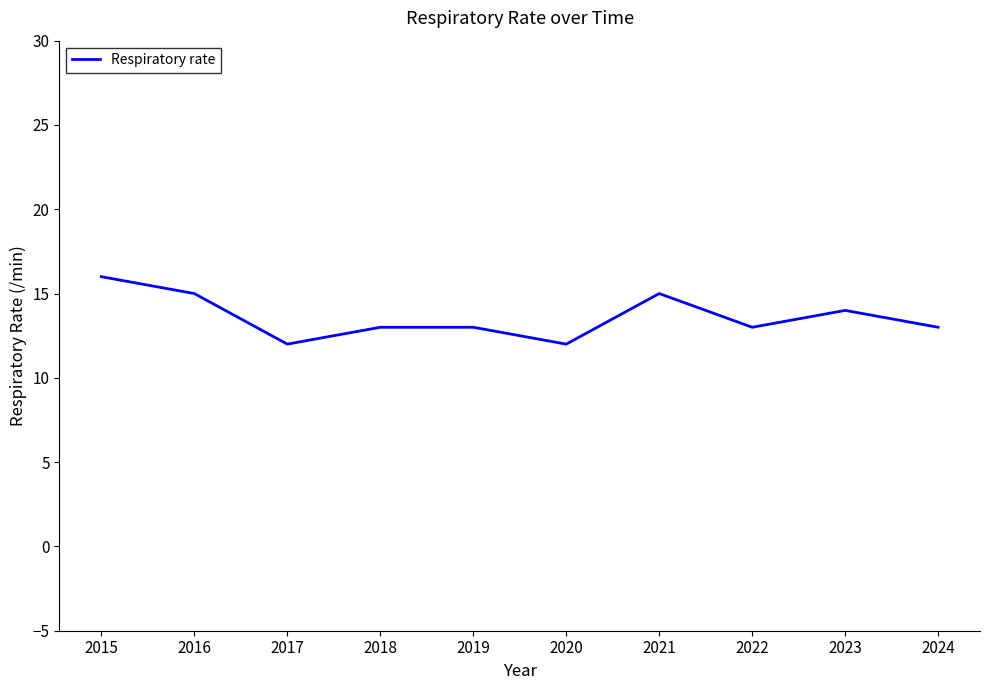

Does the chart display data point markers on the line(s)?

No